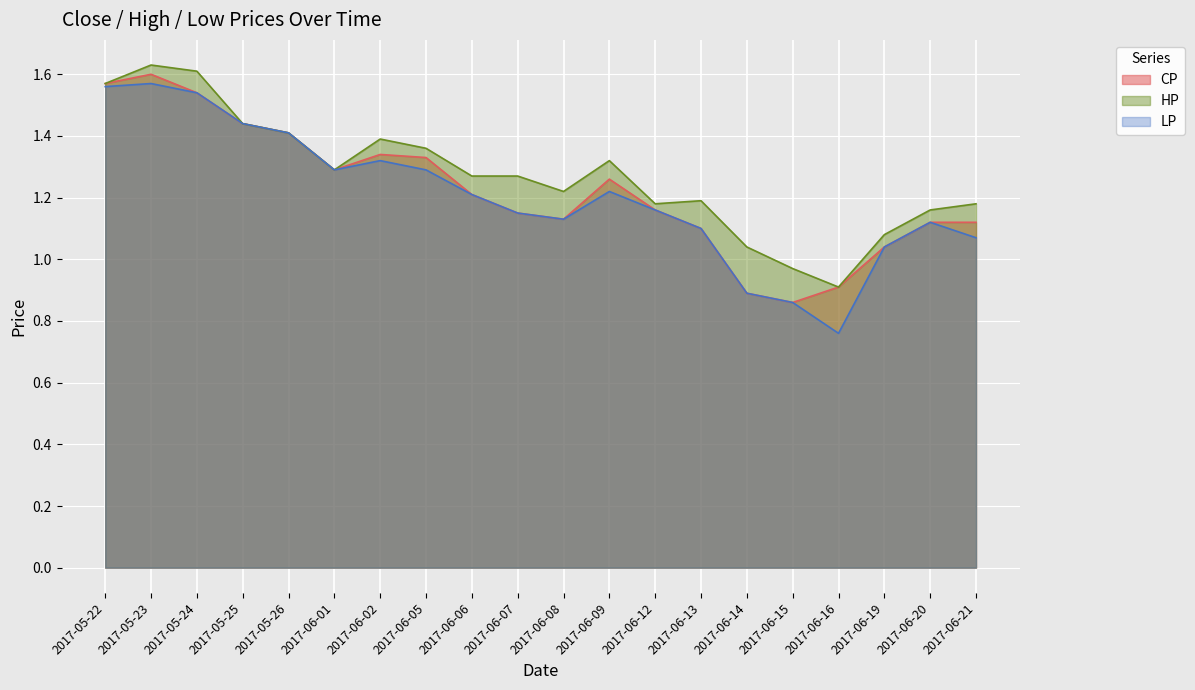

What is the label of the 12th point from the right?

2017-06-06